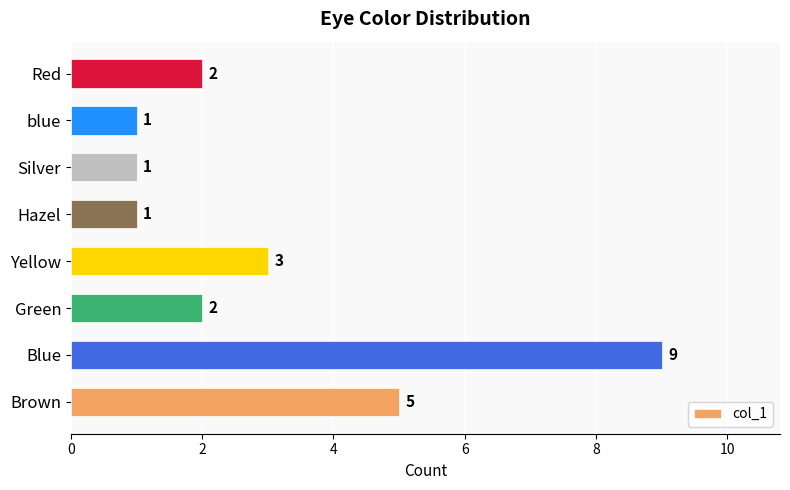

Count the number of data series in this chart.

1